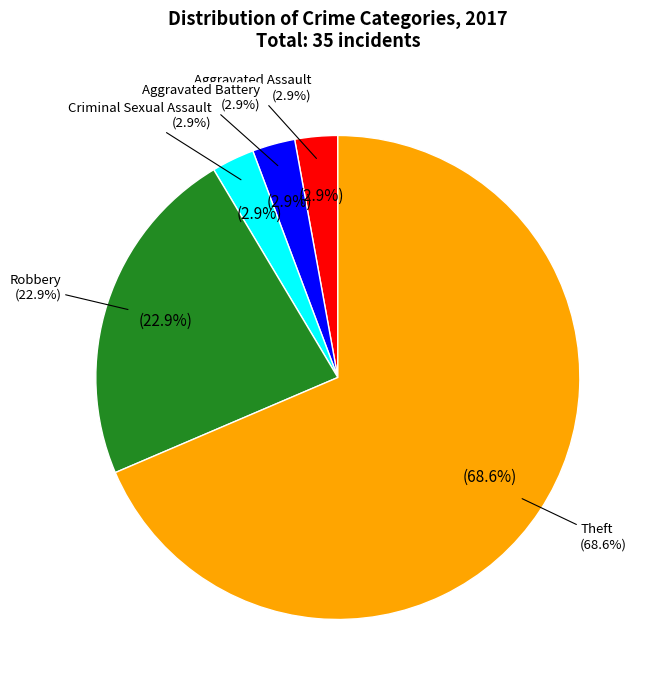

To the nearest percent, what portion does Theft represent?

69%